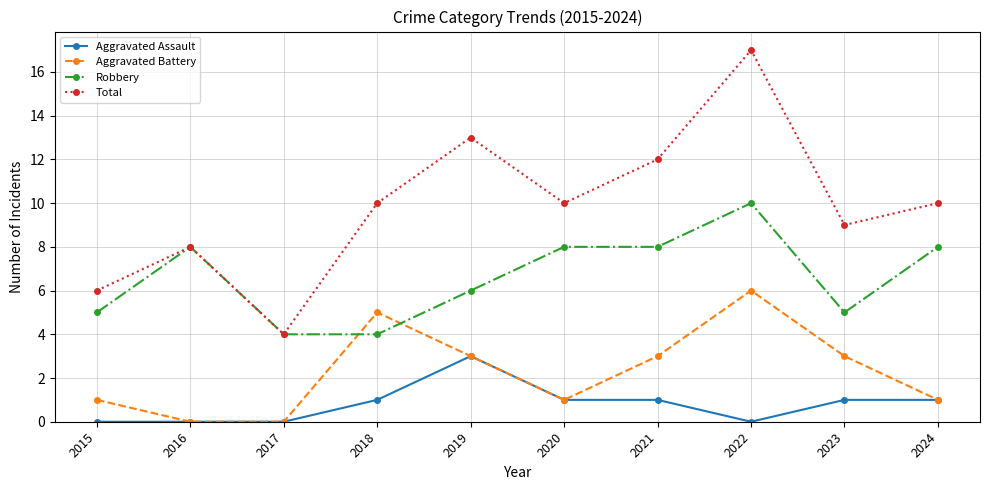

What is the difference between the highest and lowest values at 2023?

8